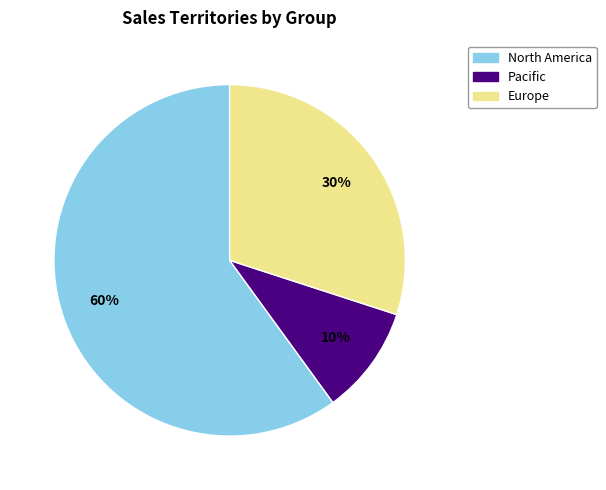

Between Pacific and North America, which is larger?

North America